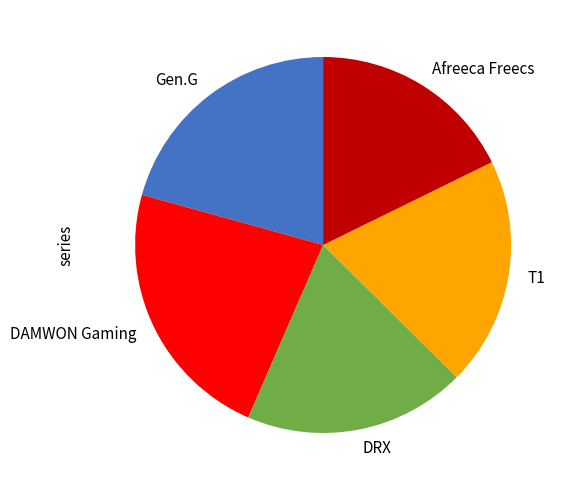

Is it true that Afreeca Freecs is 18% of the pie?

True